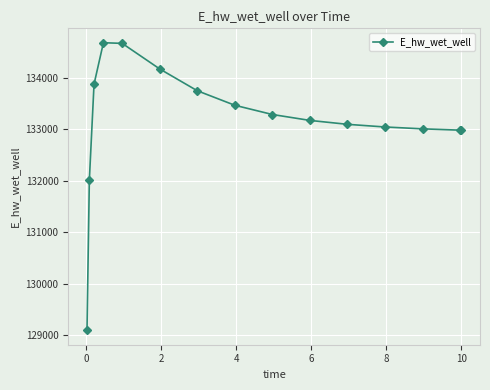

What is the average value?

133155.4